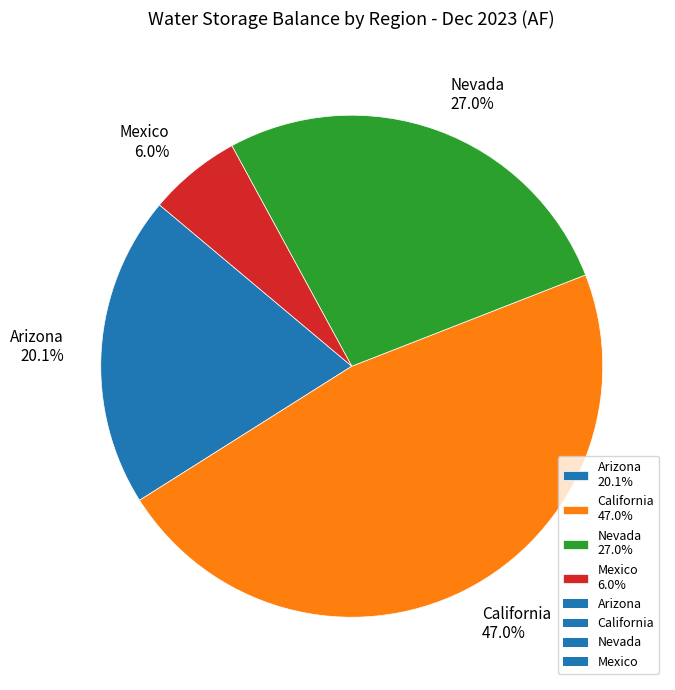

Does Mexico represent more than half of the total?

No